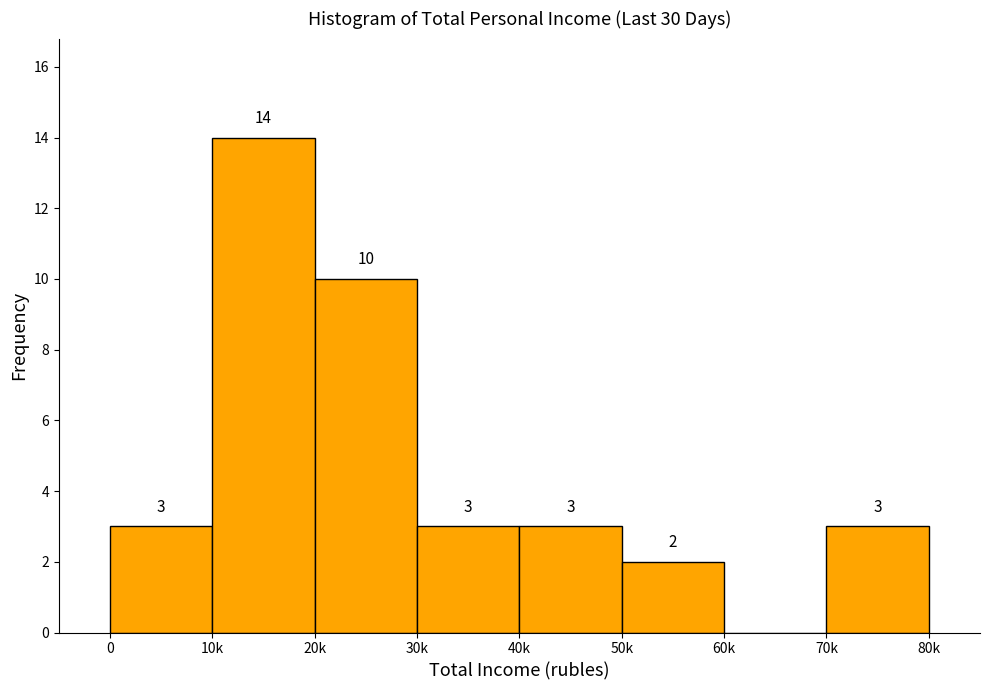

Reading right to left, transcribe all the data shown in this chart.

70k=3	60k=0	50k=2	40k=3	30k=3	20k=10	10k=14	0=3